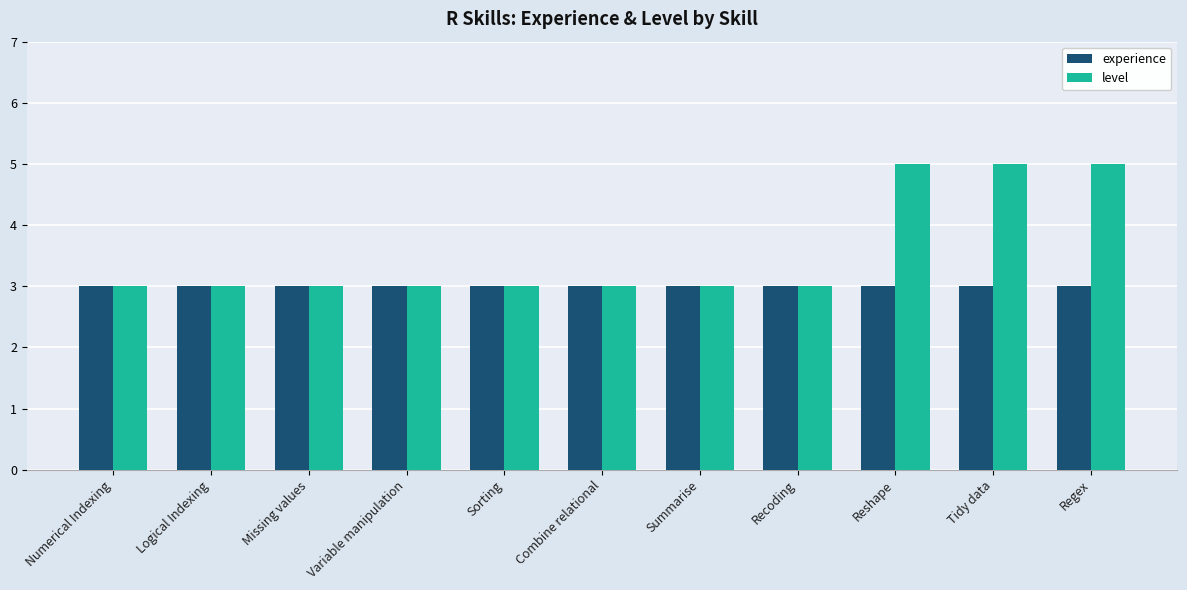

What value does the experience series have at Regex?

3